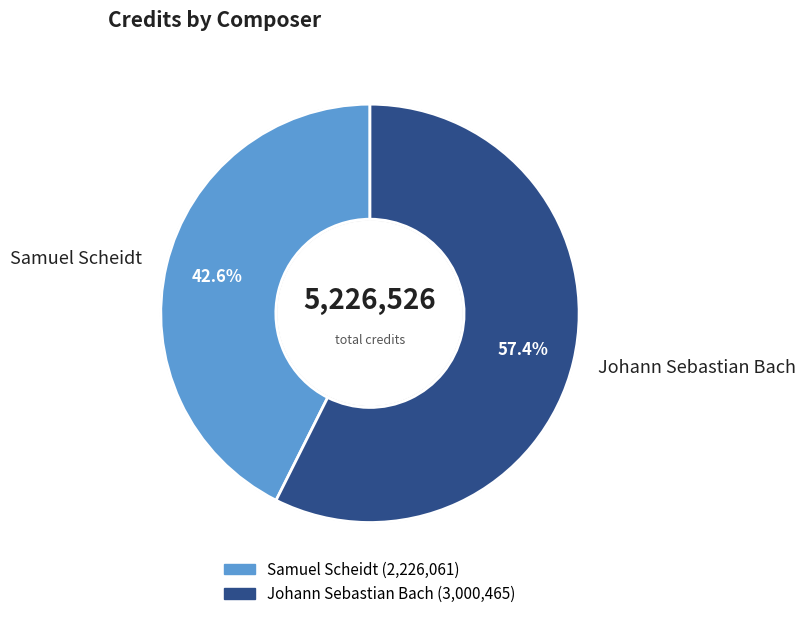

Which category accounts for the majority?

Johann Sebastian Bach